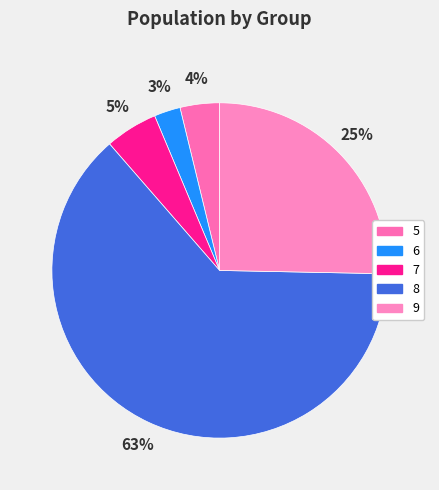

To the nearest percent, what is the difference between the 7 and 8 slice percentages?

58%